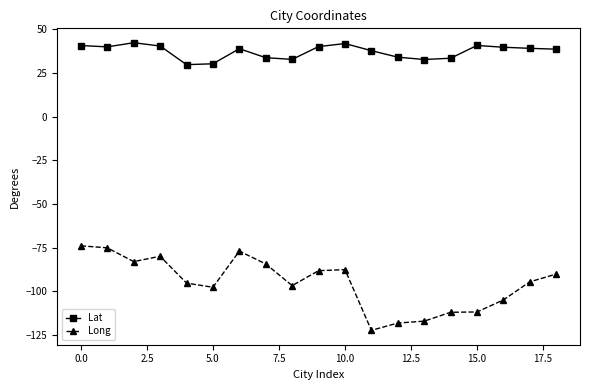

Which series has the largest total across all categories?

Lat